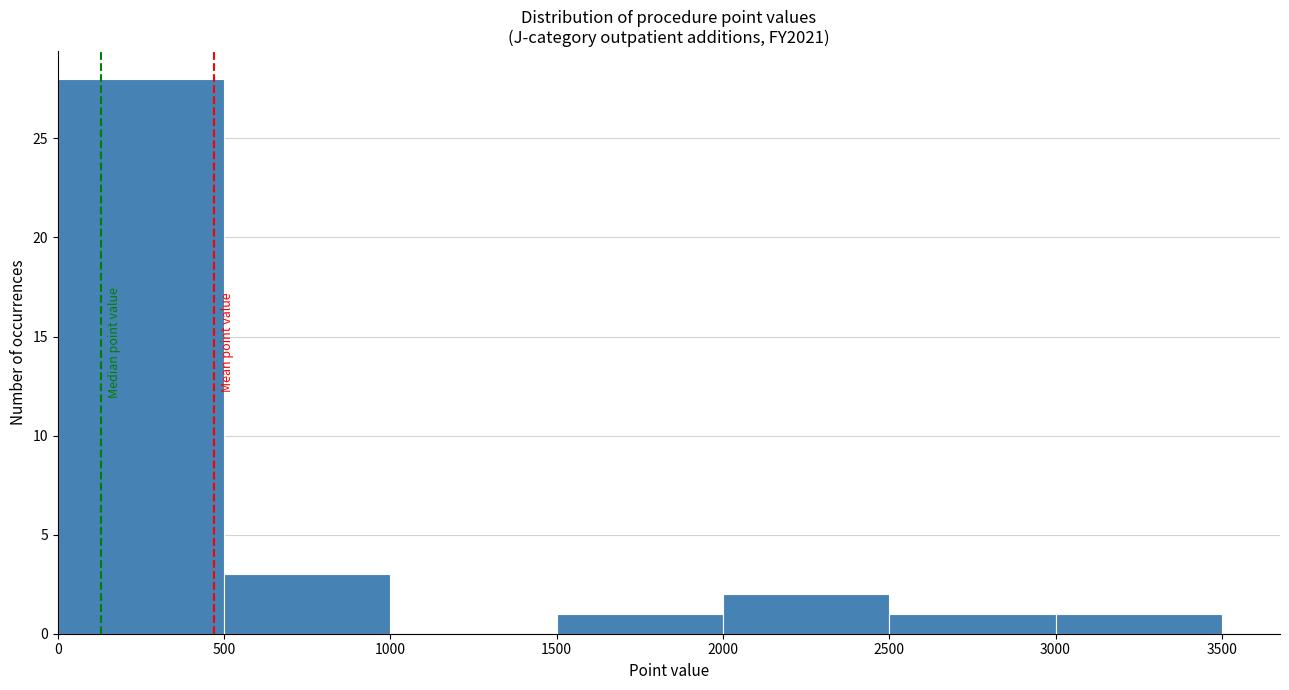

Which range on the x-axis has the tallest bar?

0 to 500